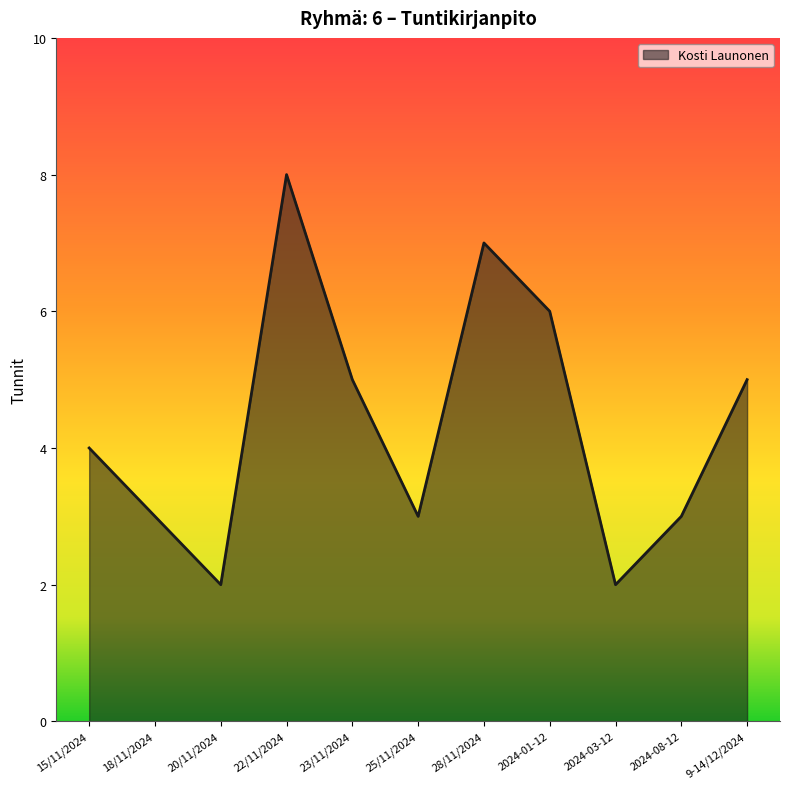

Rank the categories by value from highest to lowest.

22/11/2024, 28/11/2024, 2024-01-12, 23/11/2024, 9-14/12/2024, 15/11/2024, 18/11/2024, 25/11/2024, 2024-08-12, 20/11/2024, 2024-03-12